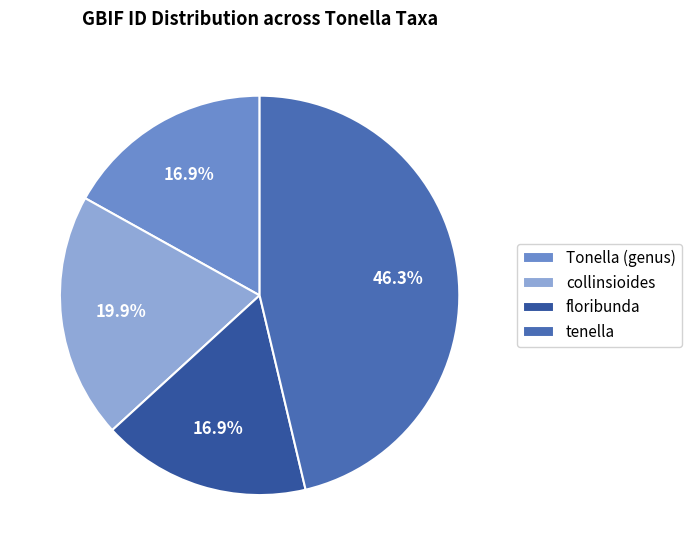

Count the number of slices in the pie.

4